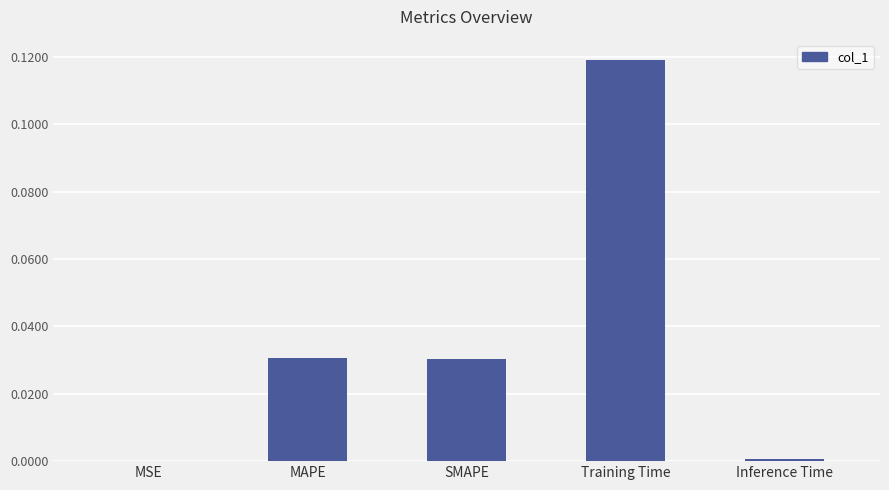

Between Inference Time and MAPE, which is larger?

MAPE